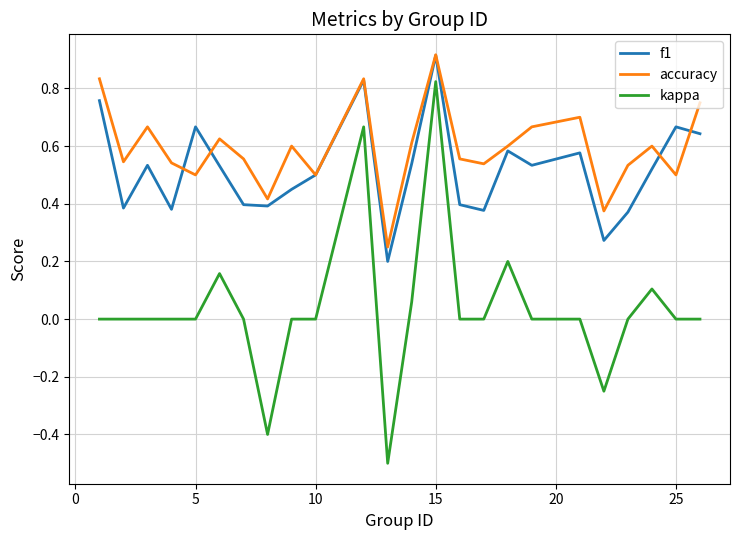

Which series has the largest total across all categories?

accuracy